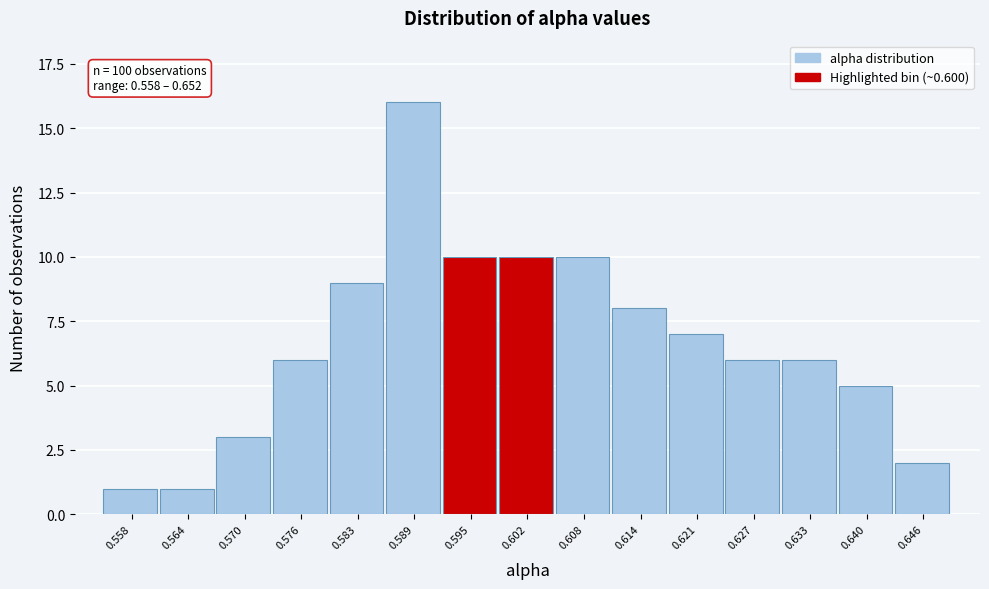

Reading right to left, list all the values displayed in this chart.

0.646=2	0.640=5	0.633=6	0.627=6	0.621=7	0.614=8	0.608=10	0.602=10	0.595=10	0.589=16	0.583=9	0.576=6	0.570=3	0.564=1	0.558=1